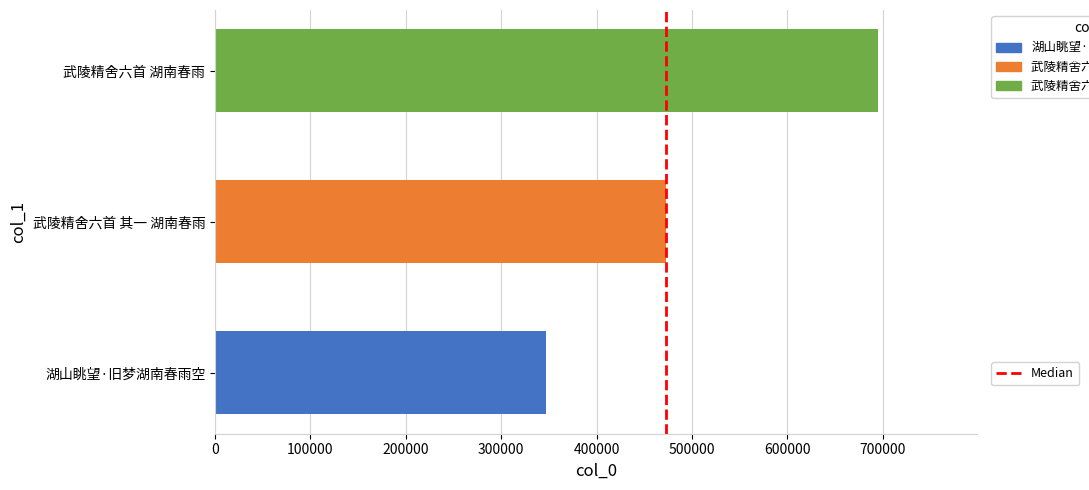

What is the ratio of the value at 武陵精舍六首 其一 湖南春雨 to the value at 湖山眺望·旧梦湖南春雨空?

1.4